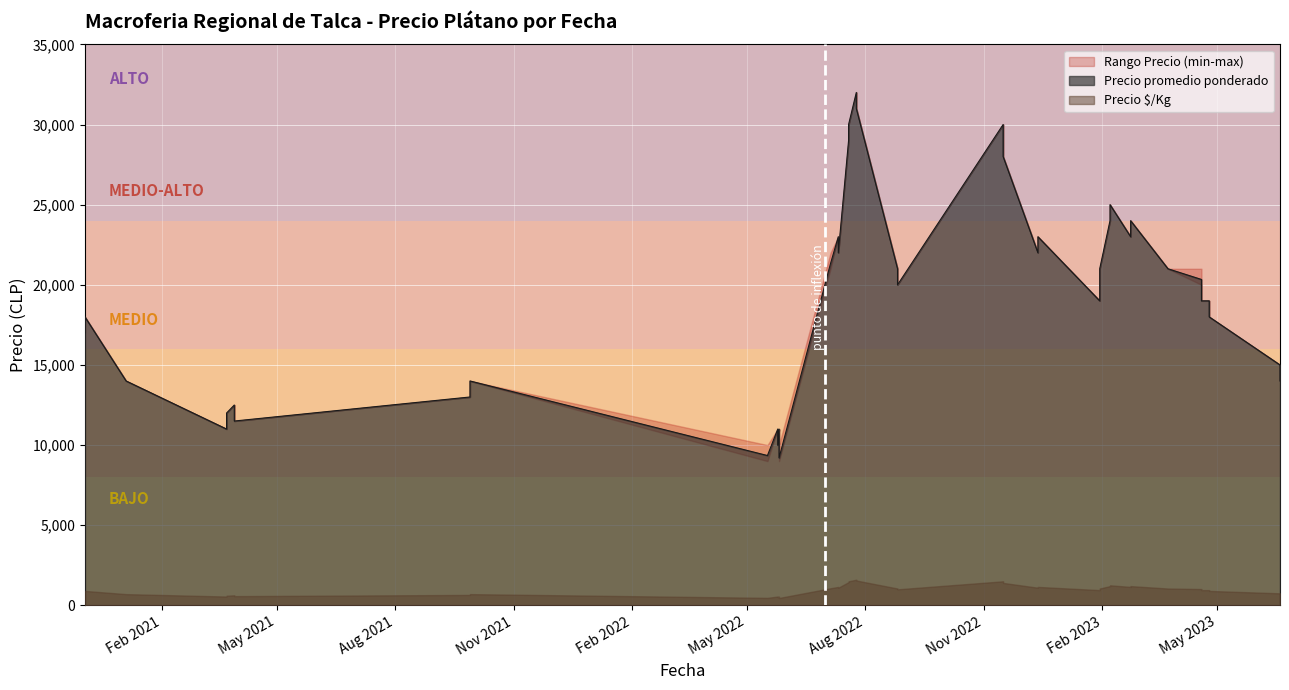

How many data points in Precio minimo are less than 20000?

20